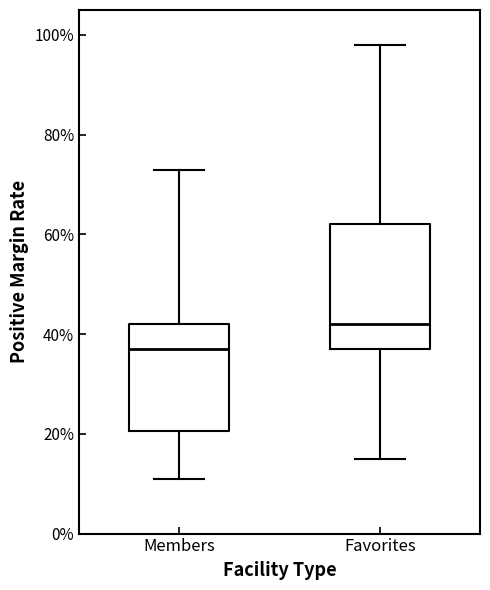

Which box's median line is the lowest?

Members